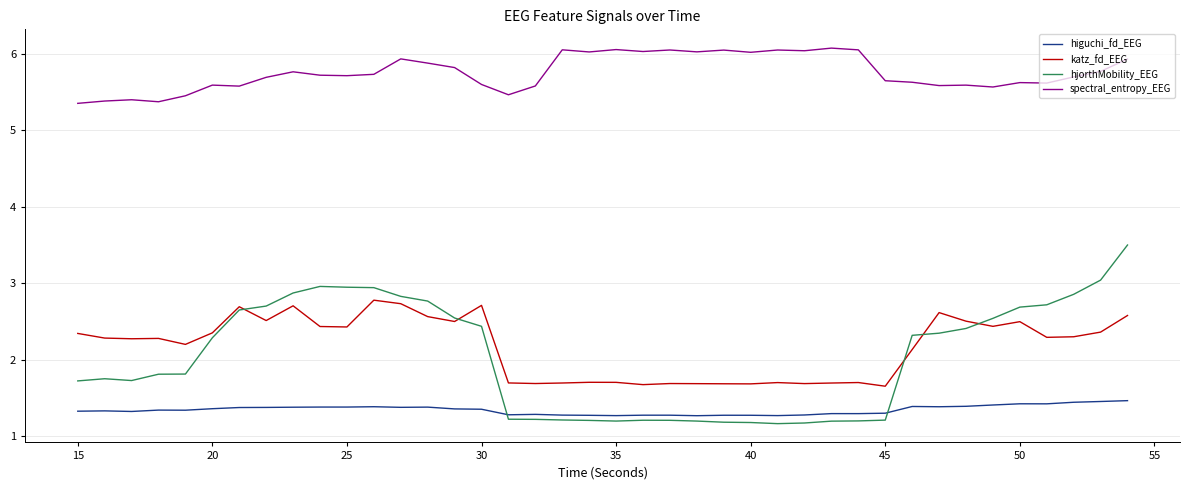

True or false: spectral_entropy_EEG and higuchi_fd_EEG cross at least once.

False